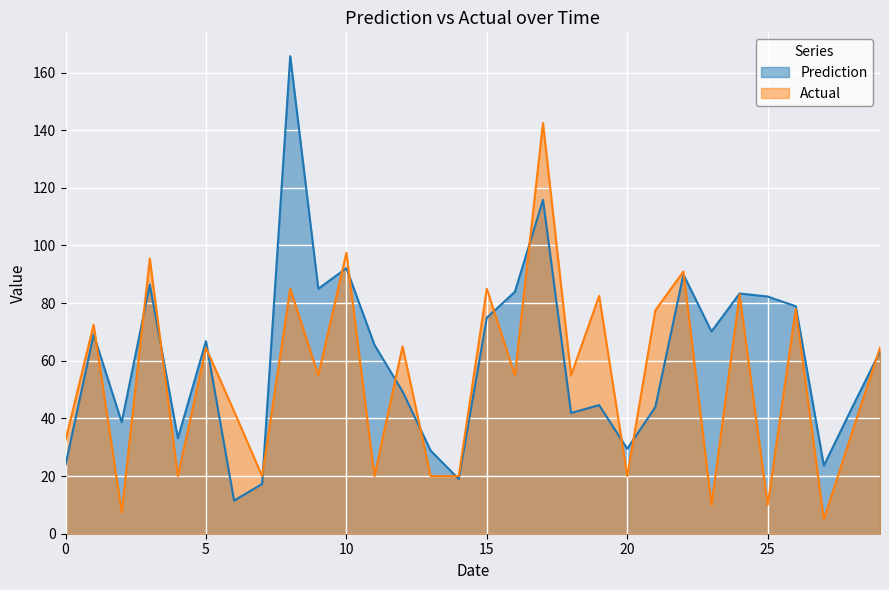

What is the total value across all series at 25?

92.3